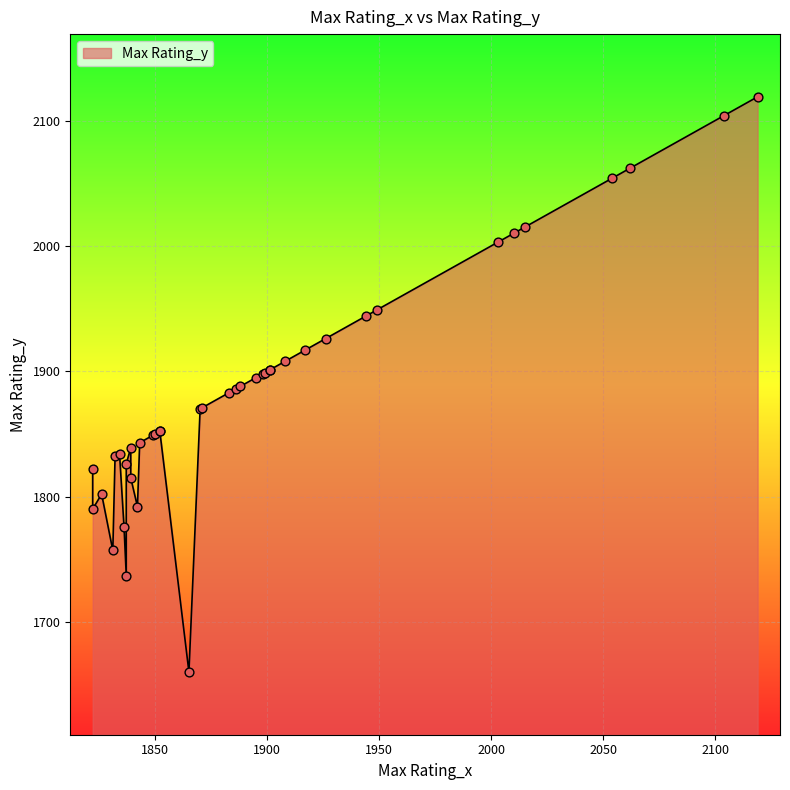

What is the change in value from 3 to 8?

+18